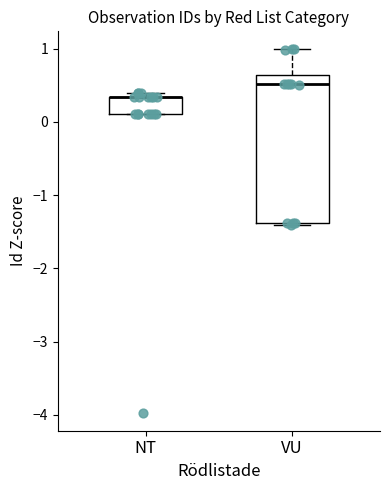

Reading left to right, read every box against the y-axis: the position of its median line, the range the box covers, and the ends of its whiskers. The values are not printed on the chart, so give them approximately, as read against the axis.

NT: median 0.3 (drawn on the box's upper edge), box 0.1 to 0.3, whiskers 0.1 to 0.4
VU: median 0.5, box -1.4 to 0.6, whiskers -1.4 to 1.0